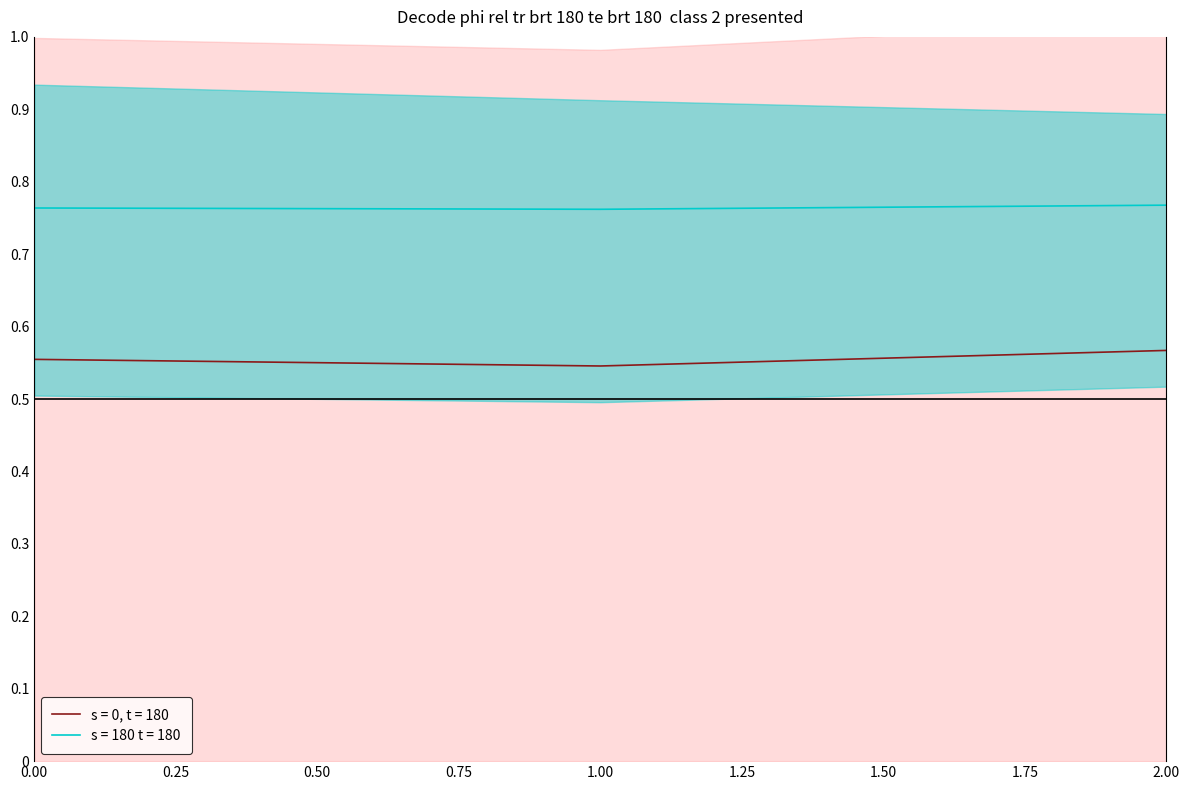

True or false: s = 0, t = 180 has a value of 0.9 at 1.00.

False